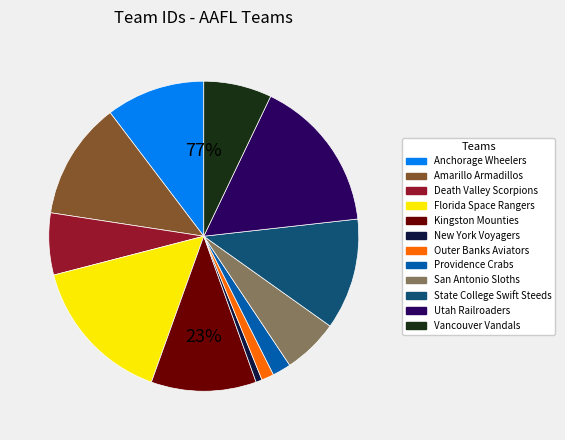

Combined, do Providence Crabs and San Antonio Sloths account for over 50%?

No